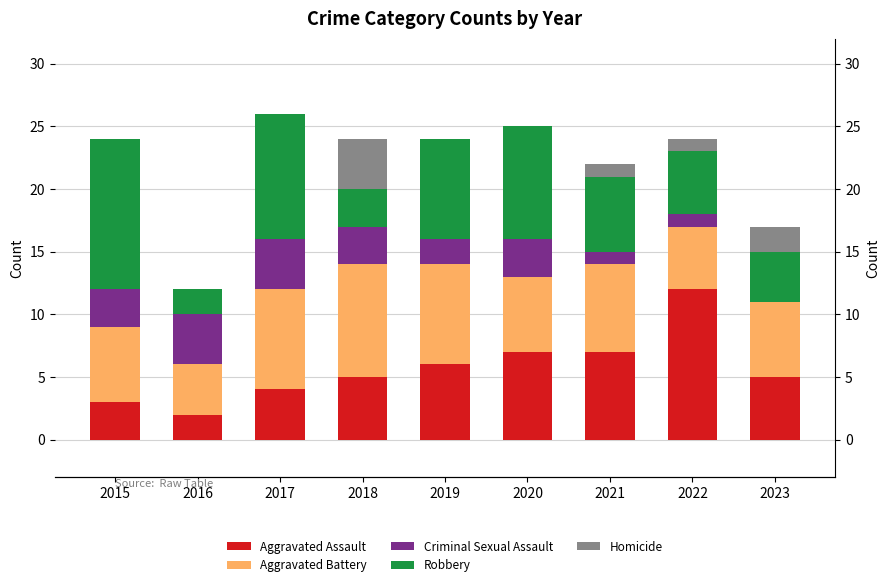

Reading left to right, list all the values displayed in this chart.

Aggravated Assault: 3	2	4	5	6	7	7	12	5
Aggravated Battery: 6	4	8	9	8	6	7	5	6
Criminal Sexual Assault: 3	4	4	3	2	3	1	1	0
Robbery: 12	2	10	3	8	9	6	5	4
Homicide: 0	0	0	4	0	0	1	1	2